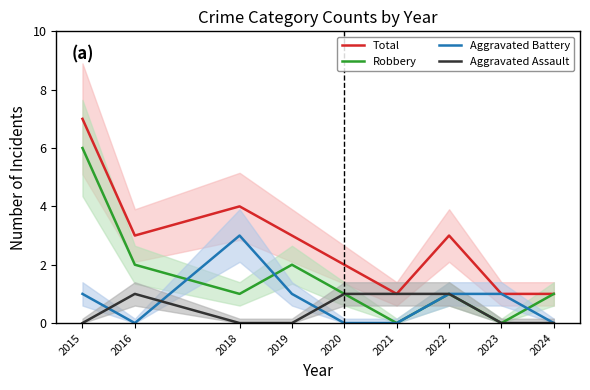

True or false: Total has more than 2 interior local peaks.

False